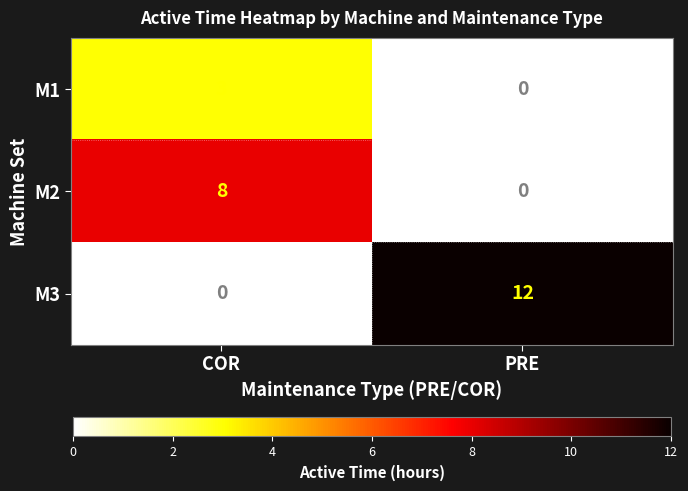

Reading right to left, list all the values displayed in this chart.

M1: 0	3
M2: 0	8
M3: 12	0